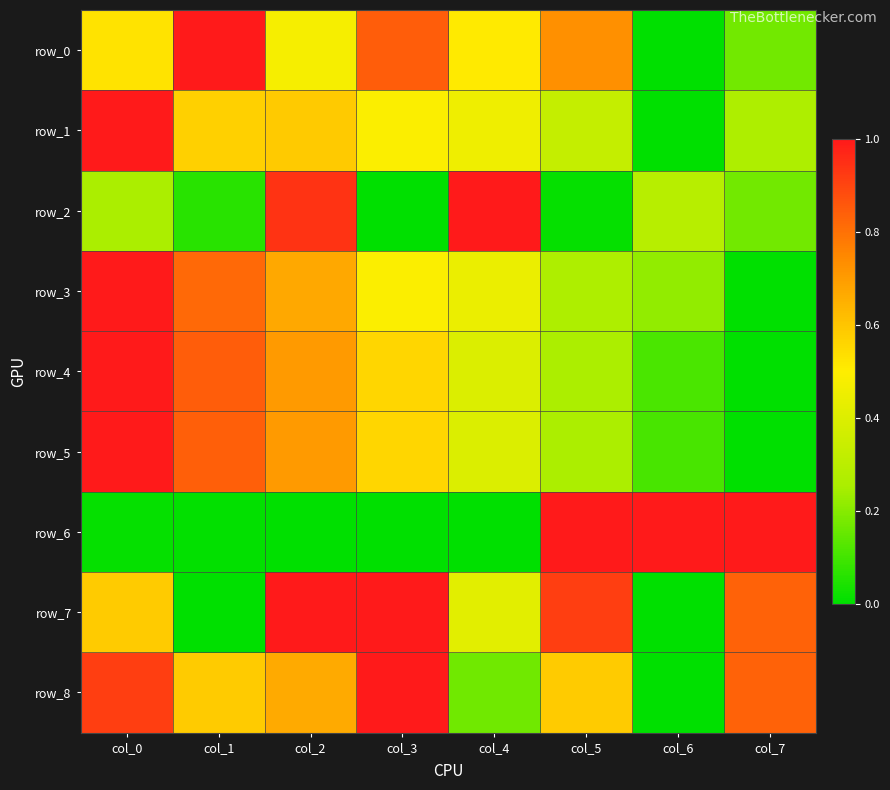

Which category has the highest value in the row_0 series?

col_1